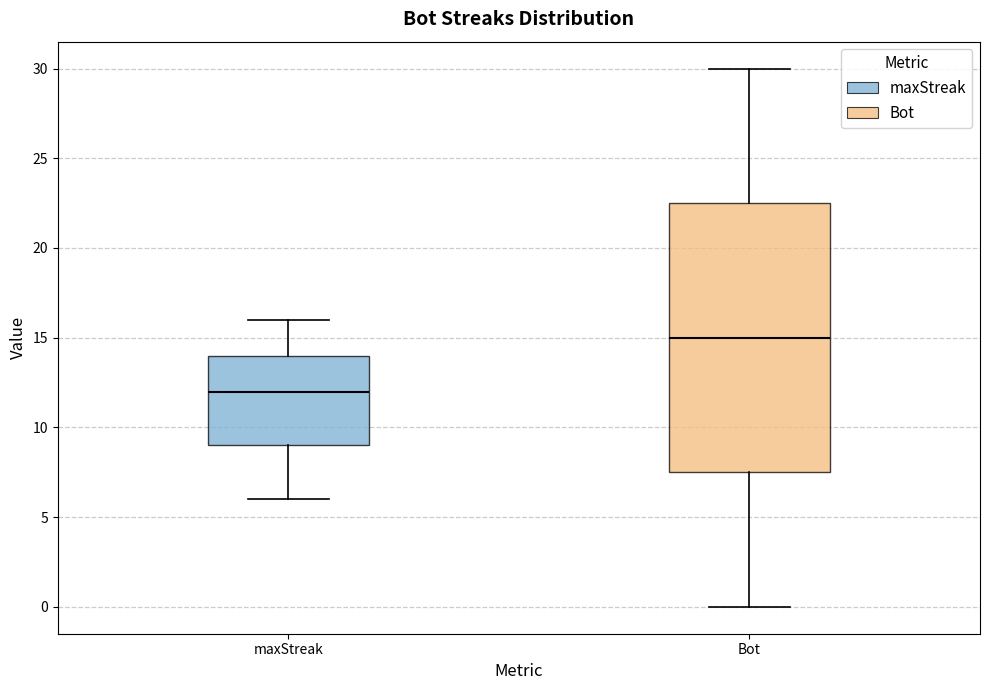

Which box's median line is the highest?

Bot